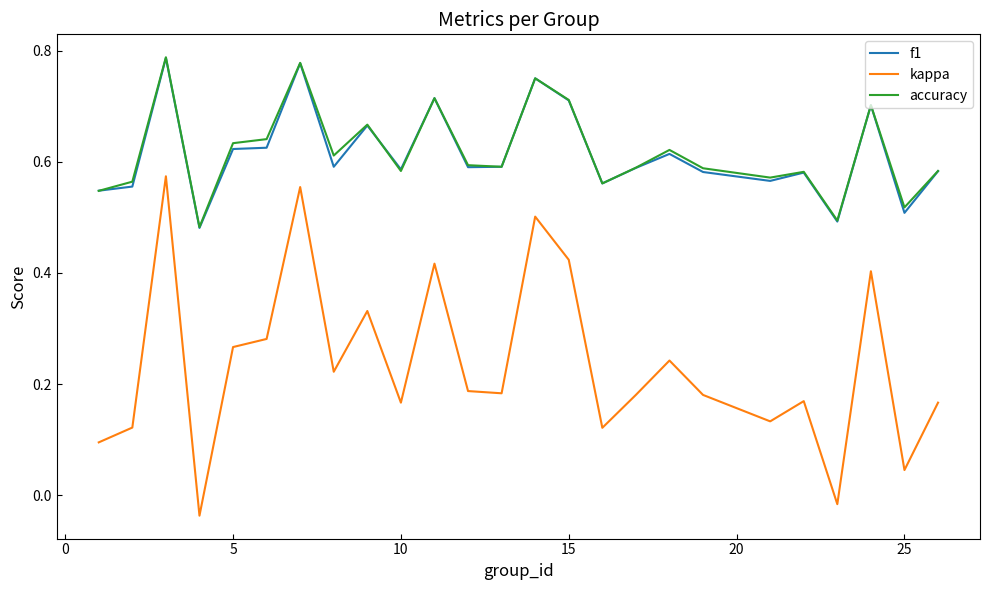

True or false: accuracy and kappa cross at least once.

False